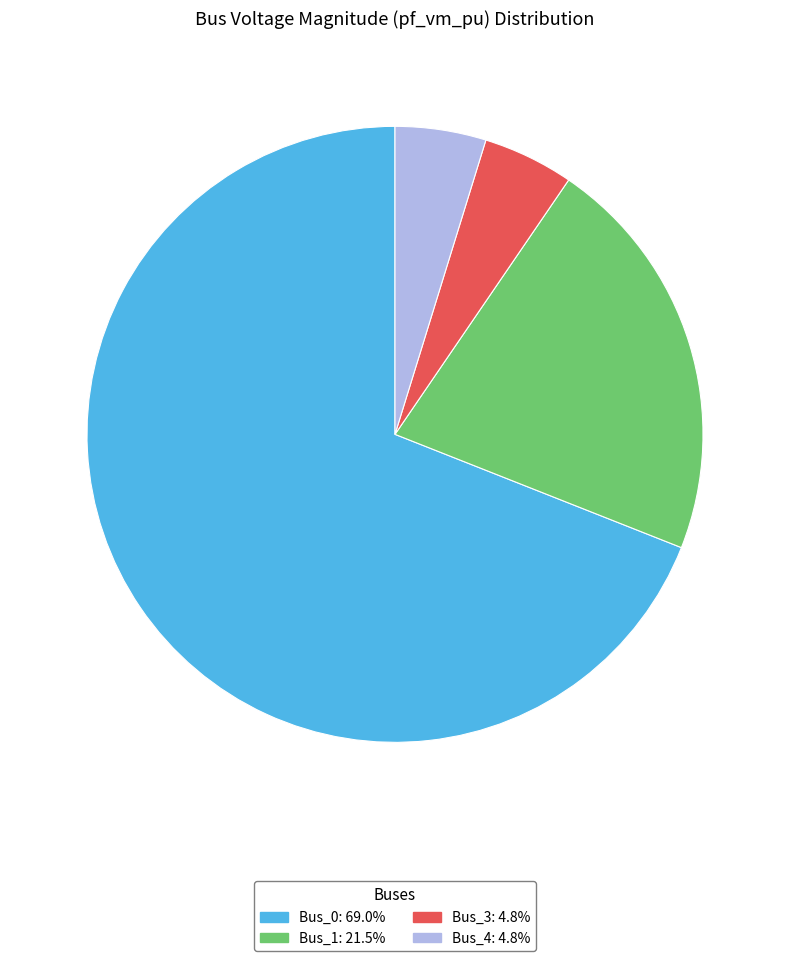

Do Bus_3: 4.8% and Bus_4: 4.8% together represent more than half of the pie?

No